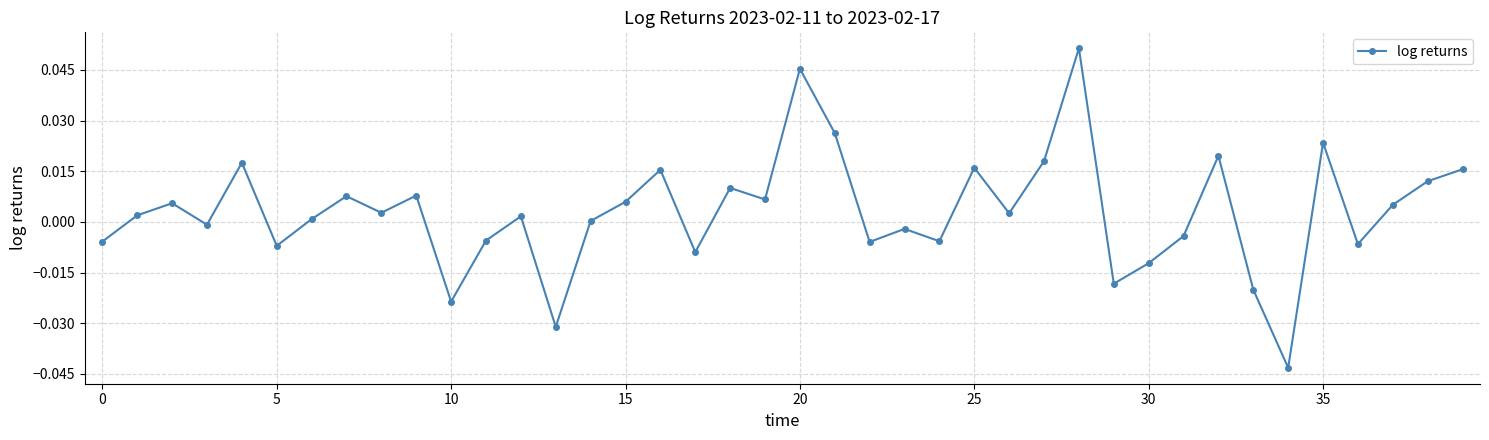

True or false: there are more than 1 points higher than both neighbors.

True